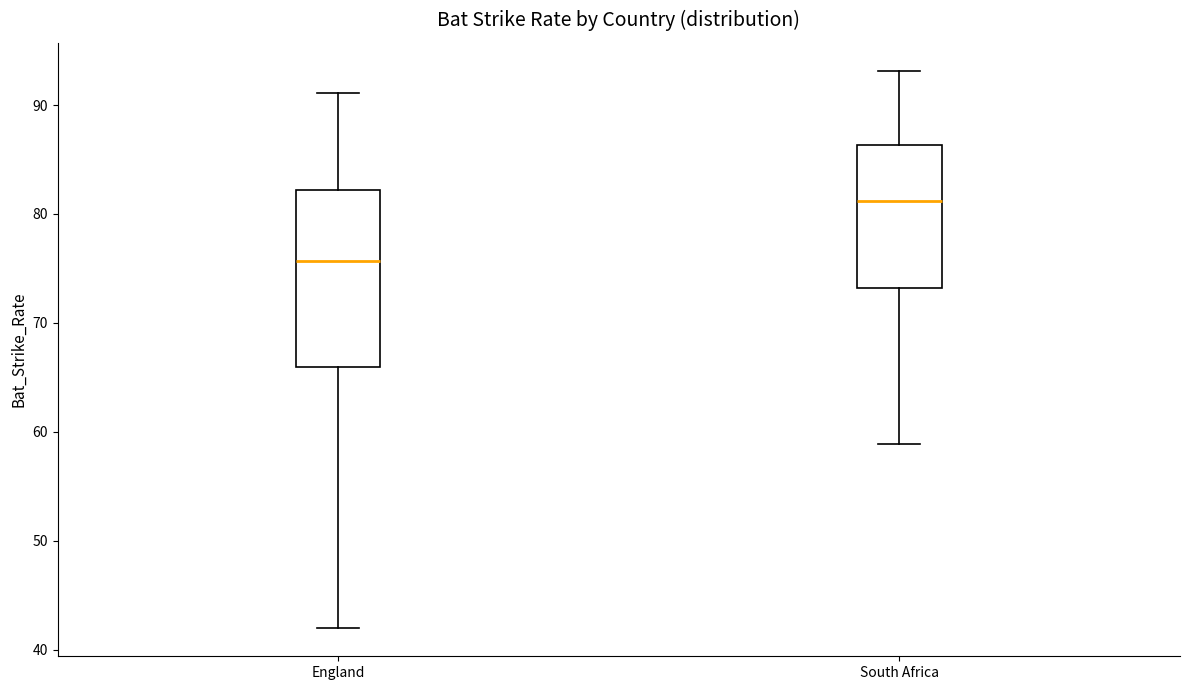

Which box has the highest median line?

South Africa